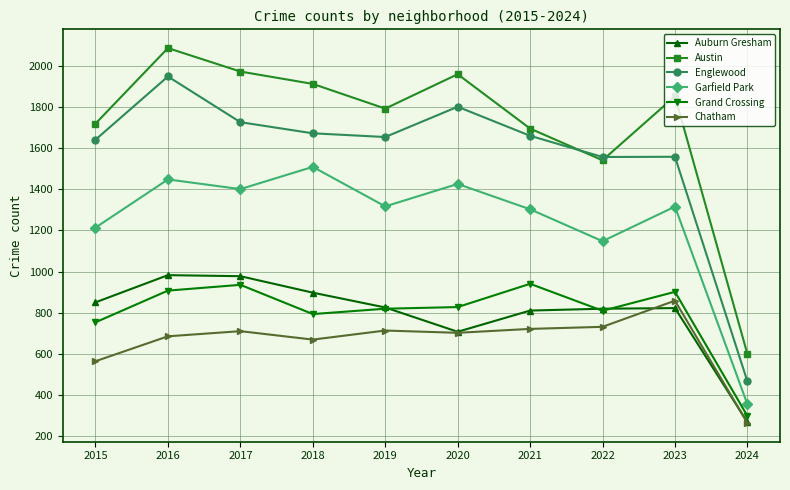

True or false: Garfield Park has more than 0 interior local peaks.

True